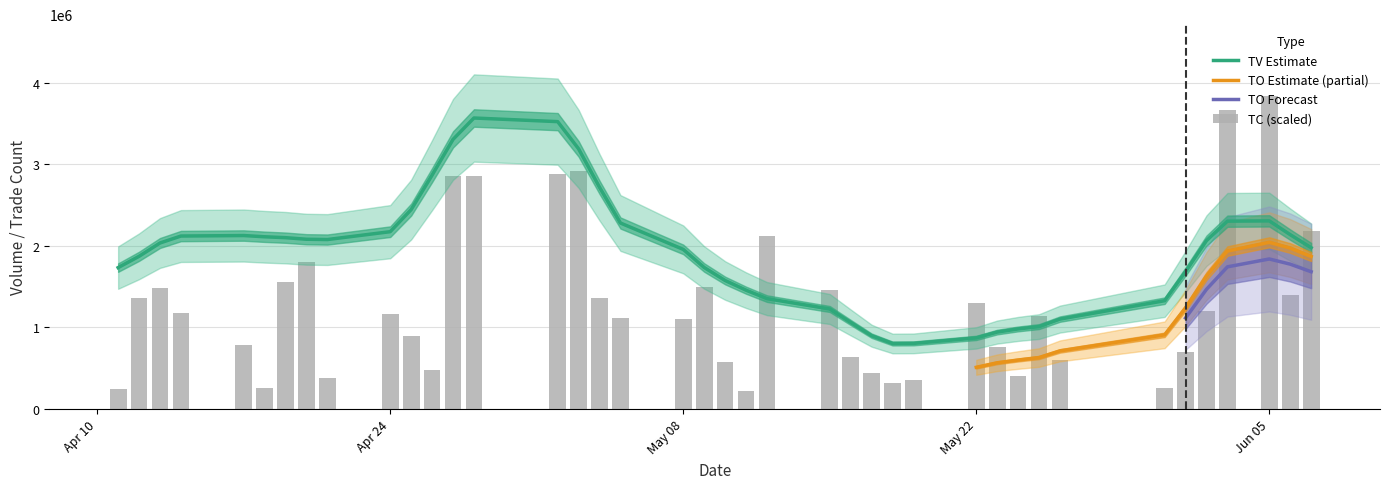

The TO series shows 1874917 at 2017-05-12. True or false?

False